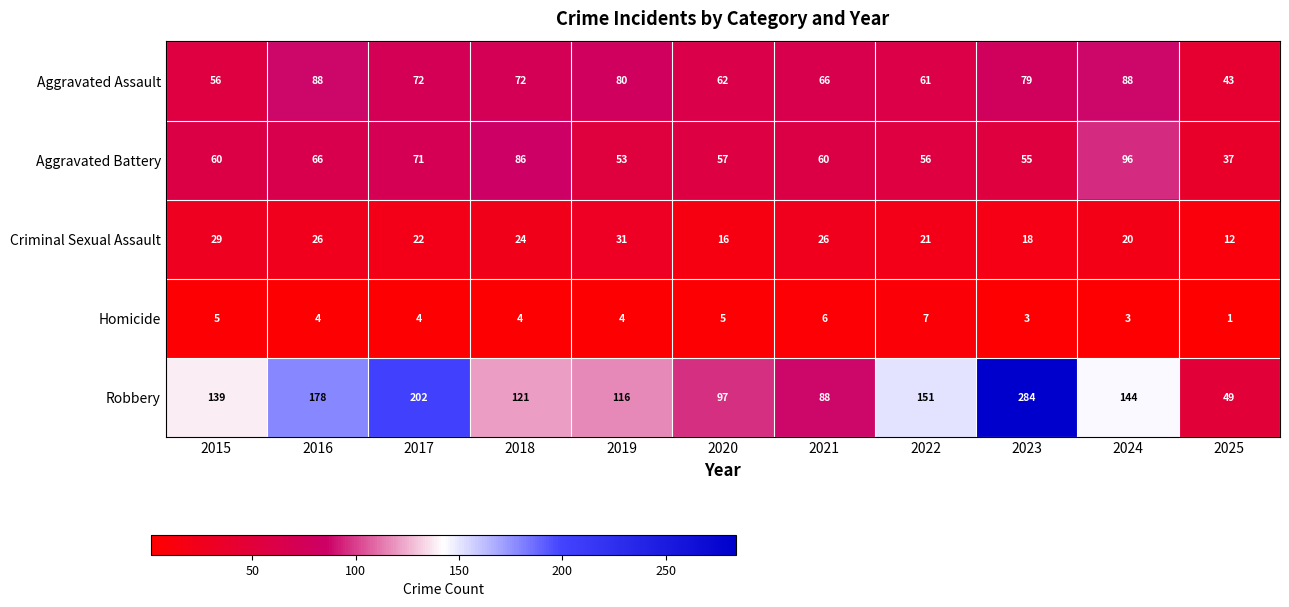

True or false: Aggravated Battery has a value of 86 at 2018.

True